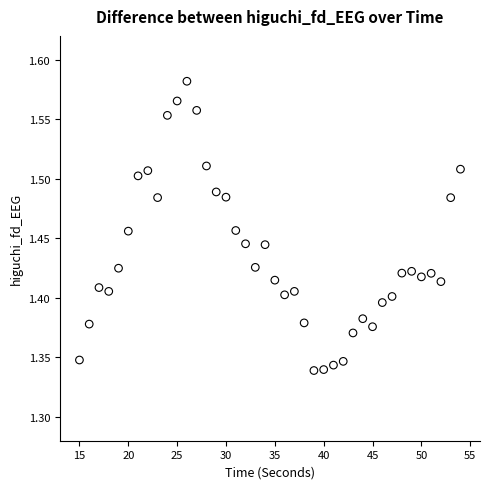

What is the range of X values (max minus min)?

39.0